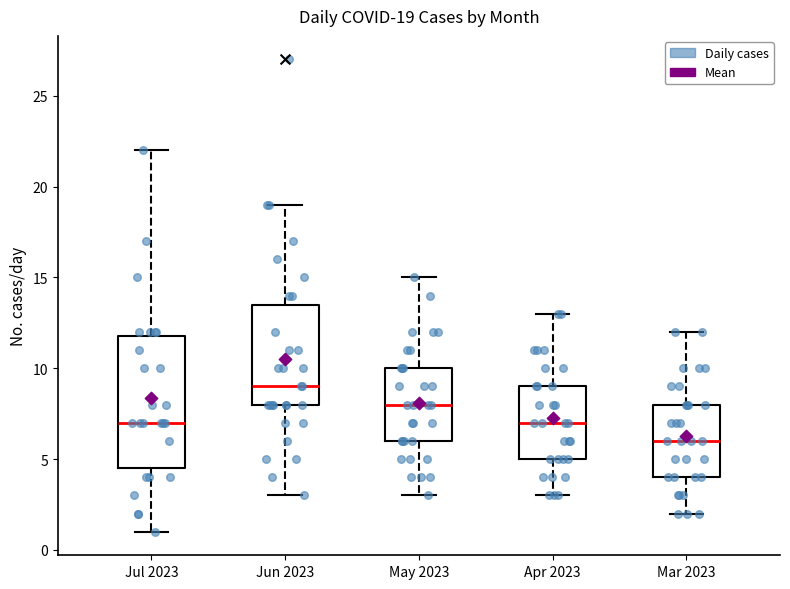

Comparing the boxes themselves (not the whiskers), which one is the tallest?

Jul 2023